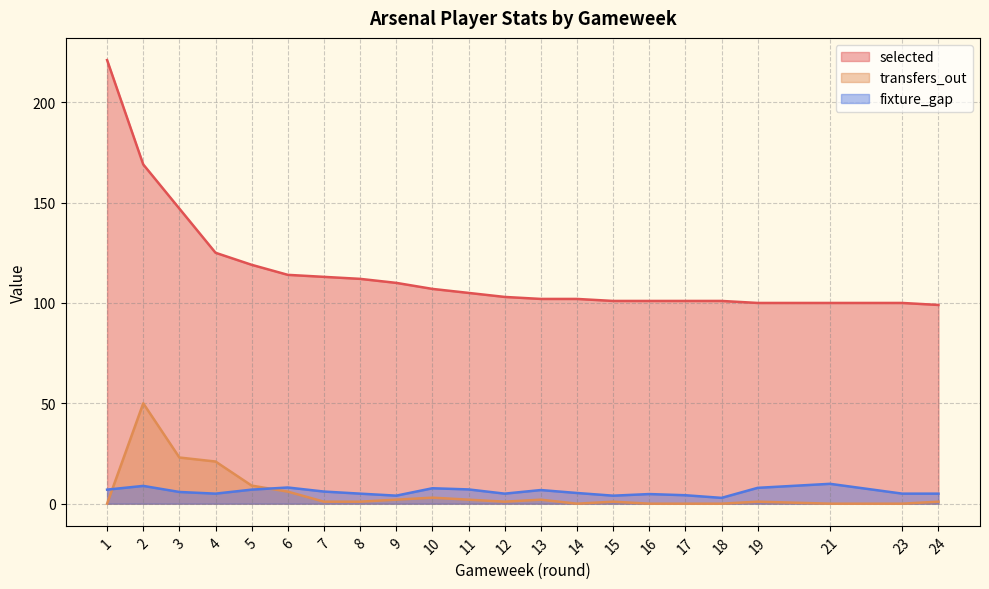

What is the value of the transfers_out point at the 15th from the left?

1.0